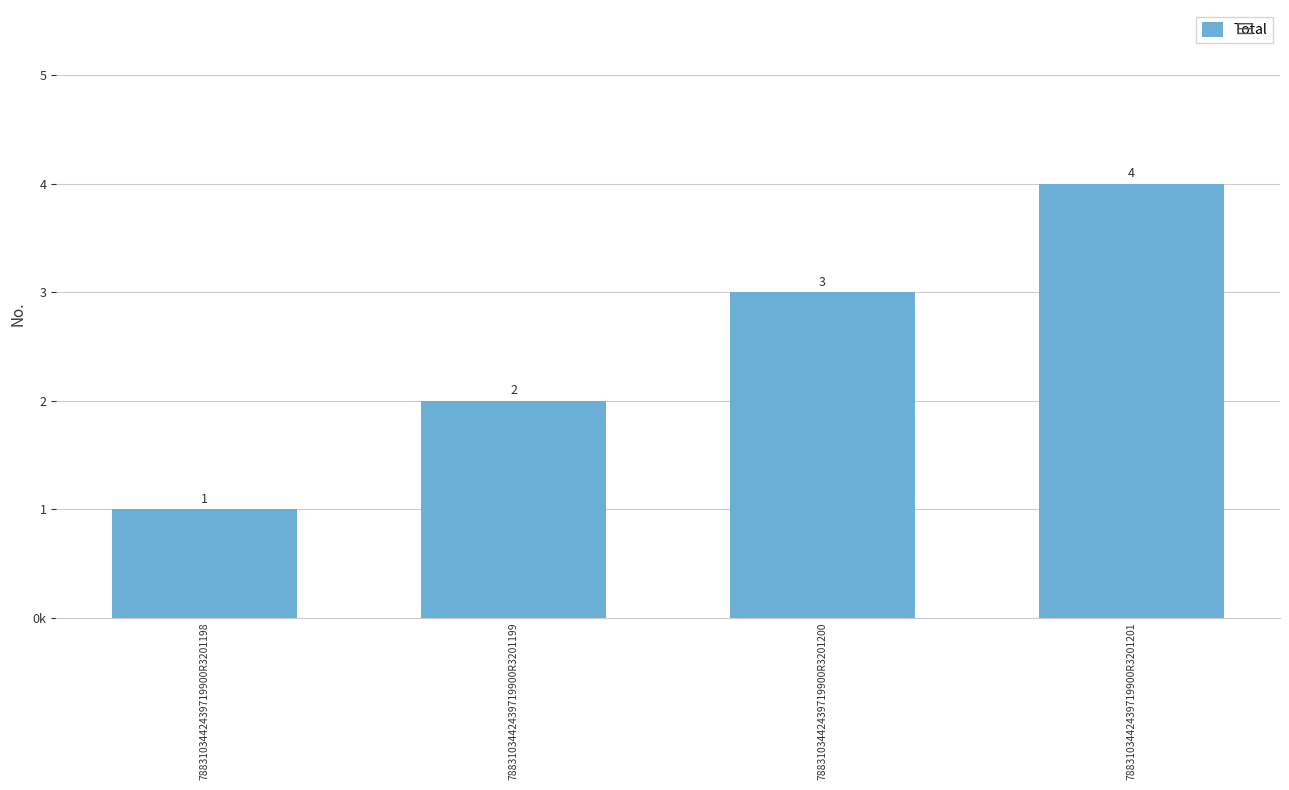

Approximately how many times larger is the value at 7883103442439719900R3201199 compared to 7883103442439719900R3201198?

2.0